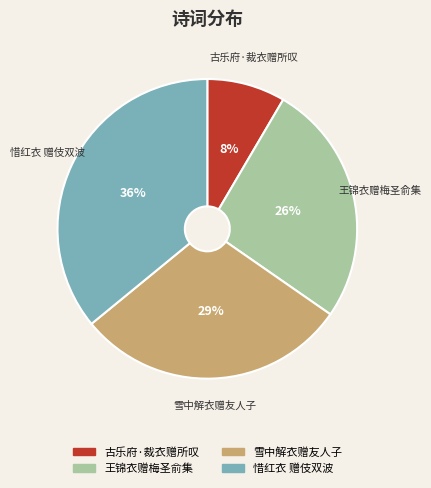

To the nearest percent, what portion does 古乐府·裁衣赠所叹 represent?

8%